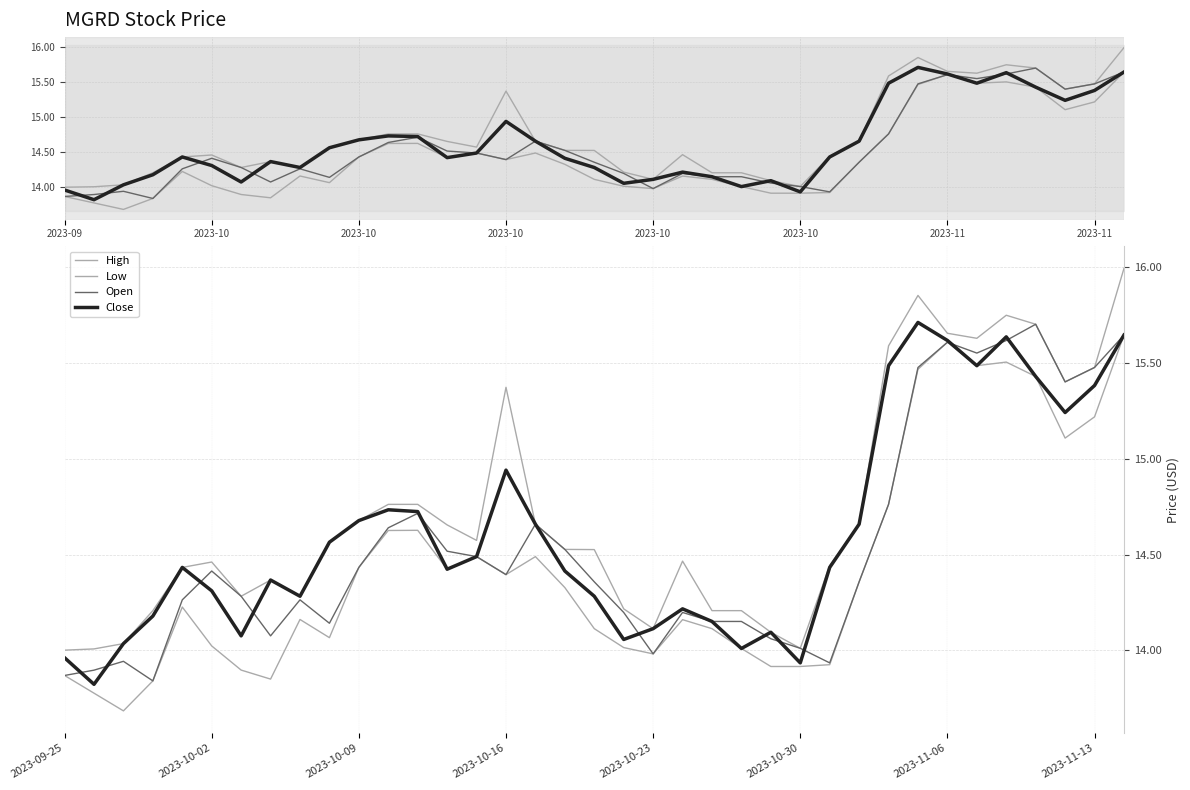

At which category does Low reach its first local peak?

2023-10